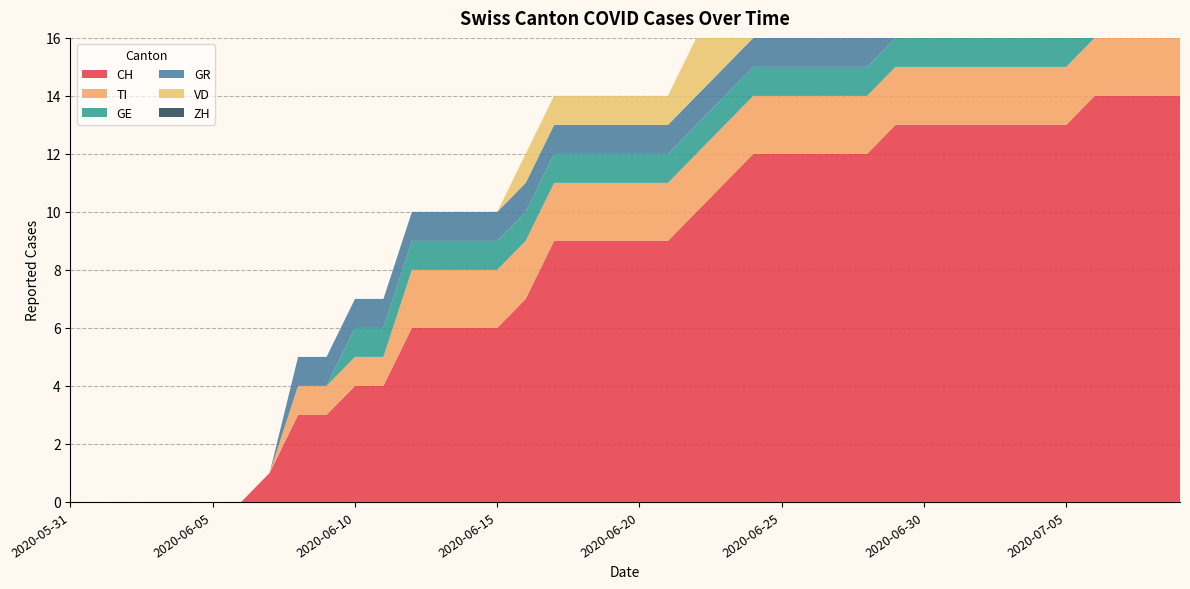

Reading right to left, extract all data points from this chart.

CH: 2020-07-09=14	2020-07-08=14	2020-07-07=14	2020-07-06=14	2020-07-05=13	2020-07-04=13	2020-07-03=13	2020-07-02=13	2020-07-01=13	2020-06-30=13	2020-06-29=13	2020-06-28=12	2020-06-27=12	2020-06-26=12	2020-06-25=12	2020-06-24=12	2020-06-23=11	2020-06-22=10	2020-06-21=9	2020-06-20=9	2020-06-19=9	2020-06-18=9	2020-06-17=9	2020-06-16=7	2020-06-15=6	2020-06-14=6	2020-06-13=6	2020-06-12=6	2020-06-11=4	2020-06-10=4	2020-06-09=3	2020-06-08=3	2020-06-07=1	2020-06-06=0	2020-06-05=0	2020-06-04=0	2020-06-03=0	2020-06-02=0	2020-06-01=0	2020-05-31=0
TI: 2020-07-09=2	2020-07-08=2	2020-07-07=2	2020-07-06=2	2020-07-05=2	2020-07-04=2	2020-07-03=2	2020-07-02=2	2020-07-01=2	2020-06-30=2	2020-06-29=2	2020-06-28=2	2020-06-27=2	2020-06-26=2	2020-06-25=2	2020-06-24=2	2020-06-23=2	2020-06-22=2	2020-06-21=2	2020-06-20=2	2020-06-19=2	2020-06-18=2	2020-06-17=2	2020-06-16=2	2020-06-15=2	2020-06-14=2	2020-06-13=2	2020-06-12=2	2020-06-11=1	2020-06-10=1	2020-06-09=1	2020-06-08=1	2020-06-07=0	2020-06-06=0	2020-06-05=0	2020-06-04=0	2020-06-03=0	2020-06-02=0	2020-06-01=0	2020-05-31=0
GE: 2020-07-09=1	2020-07-08=1	2020-07-07=1	2020-07-06=1	2020-07-05=1	2020-07-04=1	2020-07-03=1	2020-07-02=1	2020-07-01=1	2020-06-30=1	2020-06-29=1	2020-06-28=1	2020-06-27=1	2020-06-26=1	2020-06-25=1	2020-06-24=1	2020-06-23=1	2020-06-22=1	2020-06-21=1	2020-06-20=1	2020-06-19=1	2020-06-18=1	2020-06-17=1	2020-06-16=1	2020-06-15=1	2020-06-14=1	2020-06-13=1	2020-06-12=1	2020-06-11=1	2020-06-10=1	2020-06-09=0	2020-06-08=0	2020-06-07=0	2020-06-06=0	2020-06-05=0	2020-06-04=0	2020-06-03=0	2020-06-02=0	2020-06-01=0	2020-05-31=0
GR: 2020-07-09=0	2020-07-08=1	2020-07-07=1	2020-07-06=1	2020-07-05=1	2020-07-04=1	2020-07-03=1	2020-07-02=1	2020-07-01=1	2020-06-30=1	2020-06-29=1	2020-06-28=1	2020-06-27=1	2020-06-26=1	2020-06-25=1	2020-06-24=1	2020-06-23=1	2020-06-22=1	2020-06-21=1	2020-06-20=1	2020-06-19=1	2020-06-18=1	2020-06-17=1	2020-06-16=1	2020-06-15=1	2020-06-14=1	2020-06-13=1	2020-06-12=1	2020-06-11=1	2020-06-10=1	2020-06-09=1	2020-06-08=1	2020-06-07=0	2020-06-06=0	2020-06-05=0	2020-06-04=0	2020-06-03=0	2020-06-02=0	2020-06-01=0	2020-05-31=0
VD: 2020-07-09=0	2020-07-08=2	2020-07-07=2	2020-07-06=2	2020-07-05=2	2020-07-04=2	2020-07-03=2	2020-07-02=2	2020-07-01=2	2020-06-30=2	2020-06-29=2	2020-06-28=2	2020-06-27=2	2020-06-26=2	2020-06-25=2	2020-06-24=2	2020-06-23=2	2020-06-22=2	2020-06-21=1	2020-06-20=1	2020-06-19=1	2020-06-18=1	2020-06-17=1	2020-06-16=1	2020-06-15=0	2020-06-14=0	2020-06-13=0	2020-06-12=0	2020-06-11=0	2020-06-10=0	2020-06-09=0	2020-06-08=0	2020-06-07=0	2020-06-06=0	2020-06-05=0	2020-06-04=0	2020-06-03=0	2020-06-02=0	2020-06-01=0	2020-05-31=0
ZH: 2020-07-09=0	2020-07-08=1	2020-07-07=1	2020-07-06=1	2020-07-05=1	2020-07-04=1	2020-07-03=1	2020-07-02=1	2020-07-01=1	2020-06-30=1	2020-06-29=1	2020-06-28=0	2020-06-27=0	2020-06-26=0	2020-06-25=0	2020-06-24=0	2020-06-23=0	2020-06-22=0	2020-06-21=0	2020-06-20=0	2020-06-19=0	2020-06-18=0	2020-06-17=0	2020-06-16=0	2020-06-15=0	2020-06-14=0	2020-06-13=0	2020-06-12=0	2020-06-11=0	2020-06-10=0	2020-06-09=0	2020-06-08=0	2020-06-07=0	2020-06-06=0	2020-06-05=0	2020-06-04=0	2020-06-03=0	2020-06-02=0	2020-06-01=0	2020-05-31=0